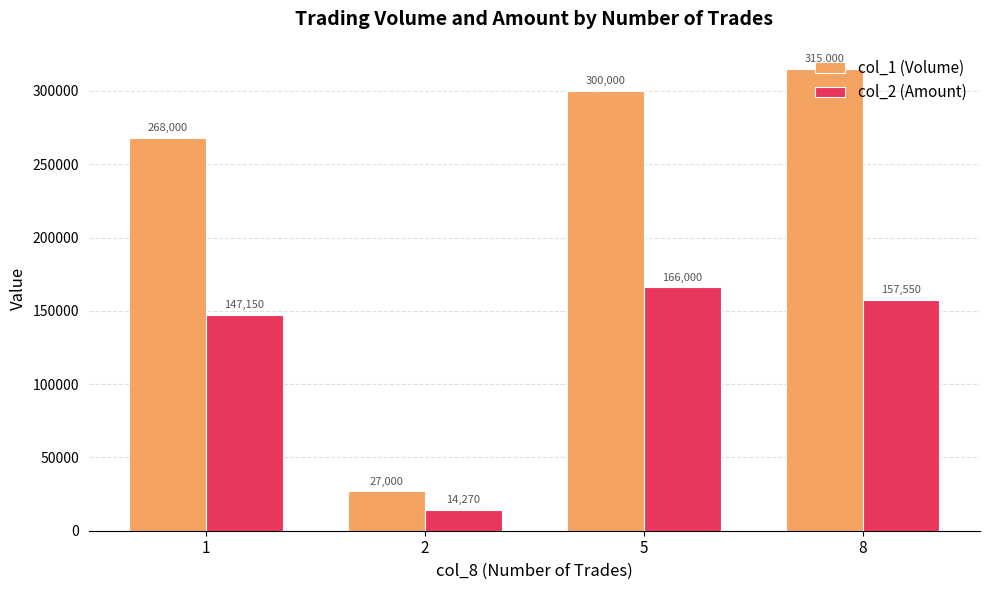

Rank the series at 2 from lowest to highest value.

col_2 (Amount), col_1 (Volume)